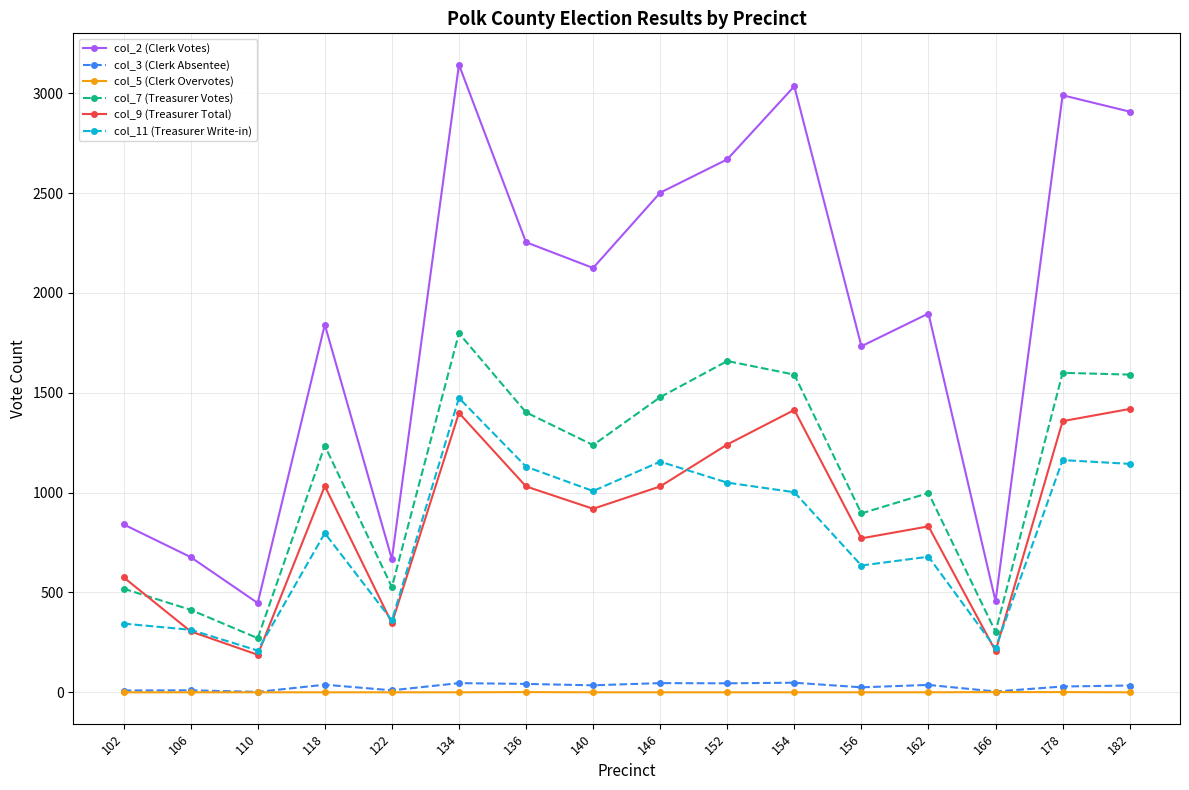

How many data points in col_2 (Clerk Votes) are less than 2125?

8